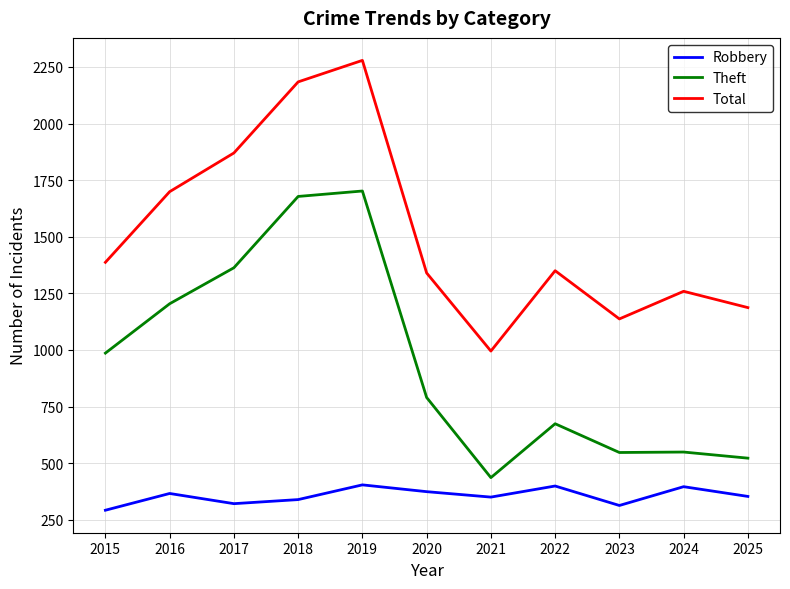

What is the average value of the Theft series?

950